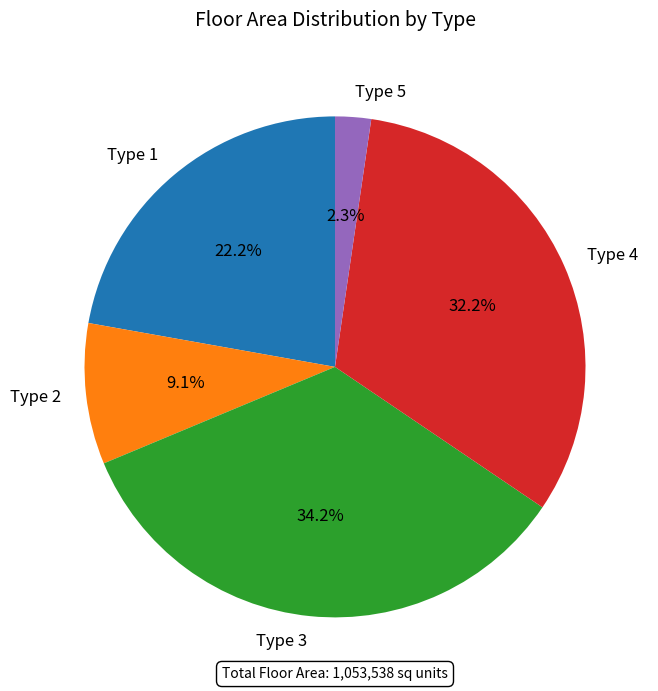

What percentage is the Type 3 slice, to the nearest percent?

34%